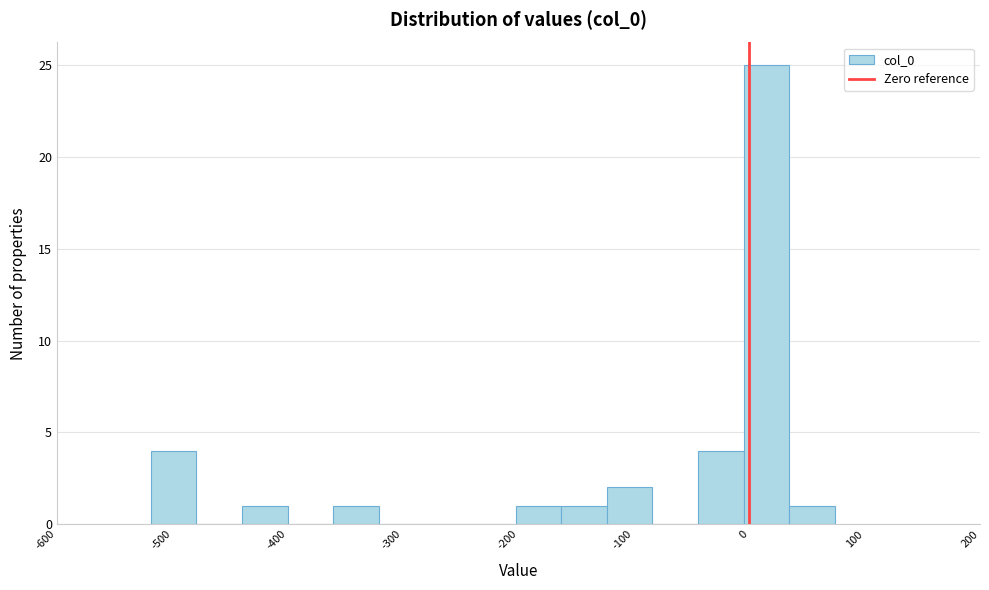

Around what value on the x-axis is the tallest bar? Give the approximate position of its centre, as read against the axis.

10